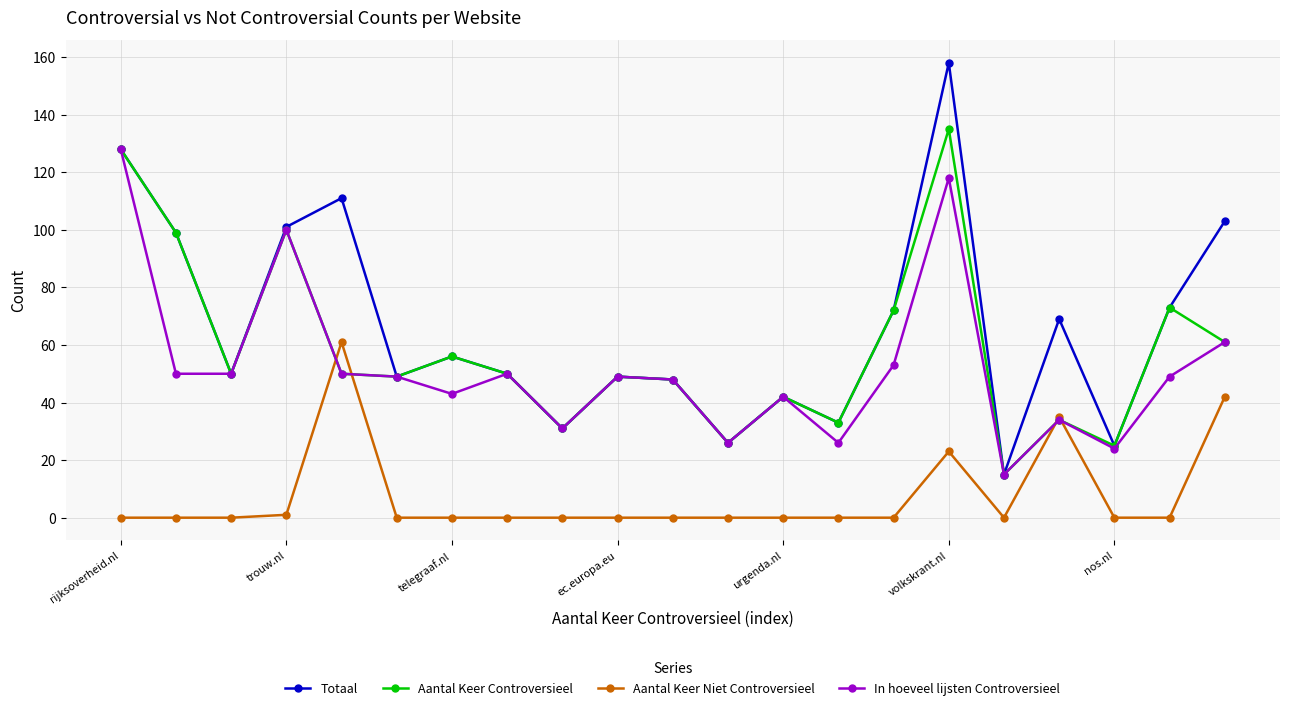

List the series in order of their peak value, highest first.

Totaal, Aantal Keer Controversieel, In hoeveel lijsten Controversieel, Aantal Keer Niet Controversieel